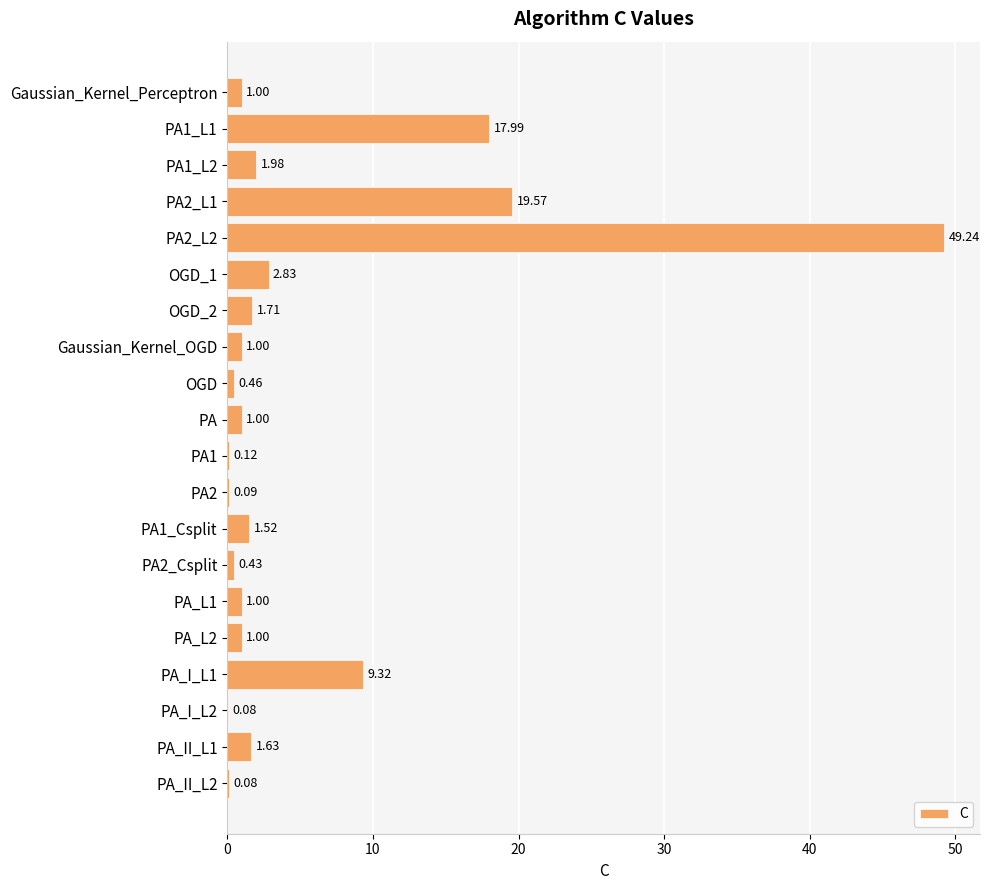

How many data points does each series have?

20